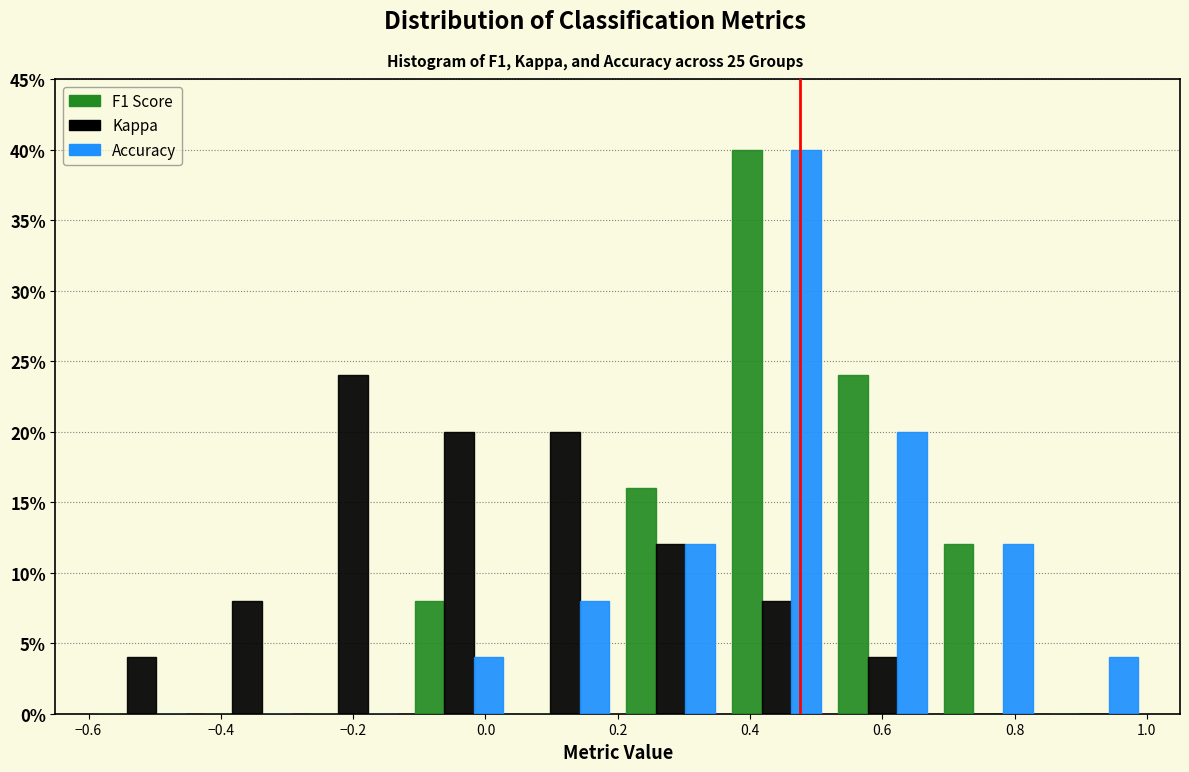

Reading left to right, transcribe this chart: for each range on the x-axis, give the height of each series' bar. The values are not printed on the chart, so give them approximately, as read against the axis.

-0.60 to -0.44: F1 Score=0	Kappa=4	Accuracy=0
-0.44 to -0.28: F1 Score=0	Kappa=8	Accuracy=0
-0.28 to -0.12: F1 Score=0	Kappa=24	Accuracy=0
-0.12 to 0.04: F1 Score=8	Kappa=20	Accuracy=4
0.04 to 0.20: F1 Score=0	Kappa=20	Accuracy=8
0.20 to 0.36: F1 Score=16	Kappa=12	Accuracy=12
0.36 to 0.52: F1 Score=40	Kappa=8	Accuracy=40
0.52 to 0.68: F1 Score=24	Kappa=4	Accuracy=20
0.68 to 0.84: F1 Score=12	Kappa=0	Accuracy=12
0.84 to 1.00: F1 Score=0	Kappa=0	Accuracy=4